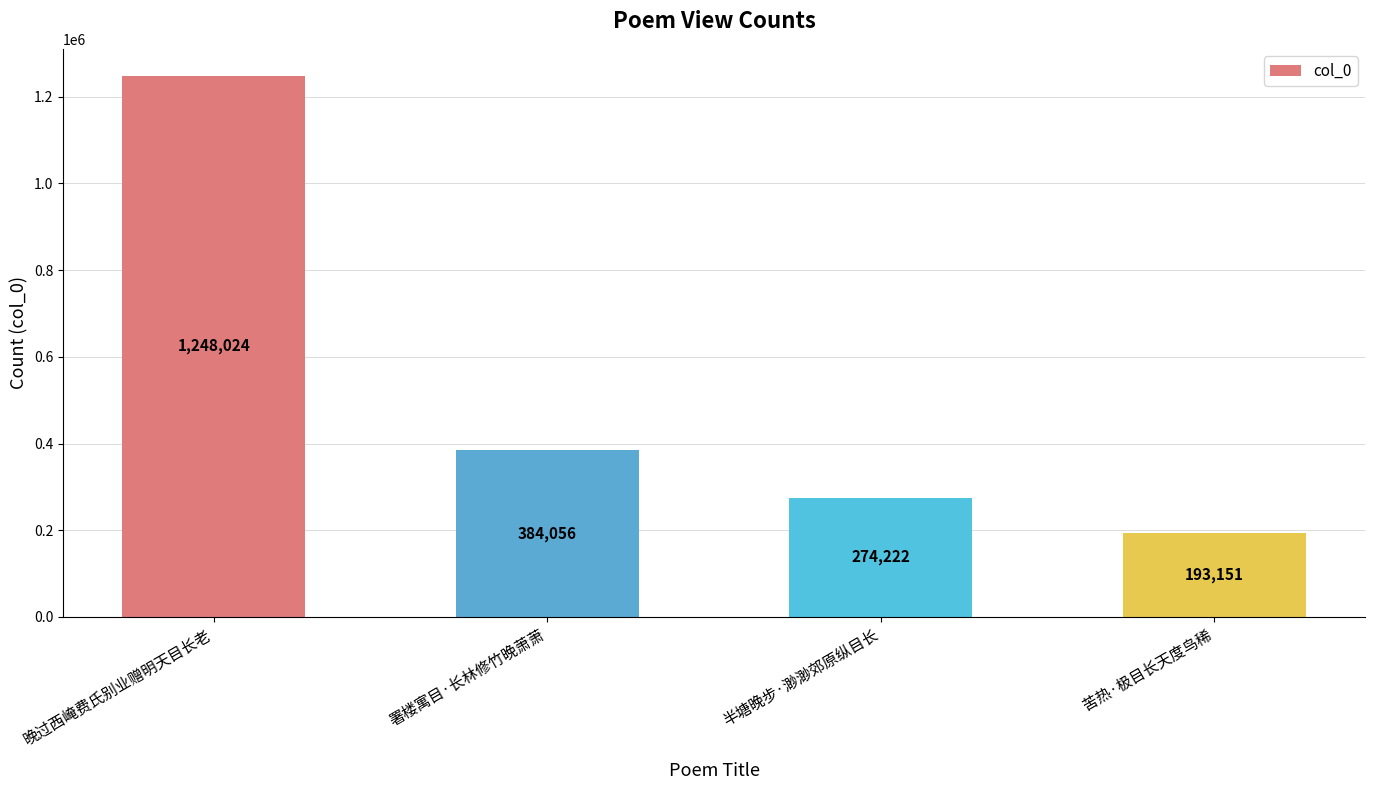

What is the label of the 4th bar from the right?

晚过西崦费氏别业赠明天目长老